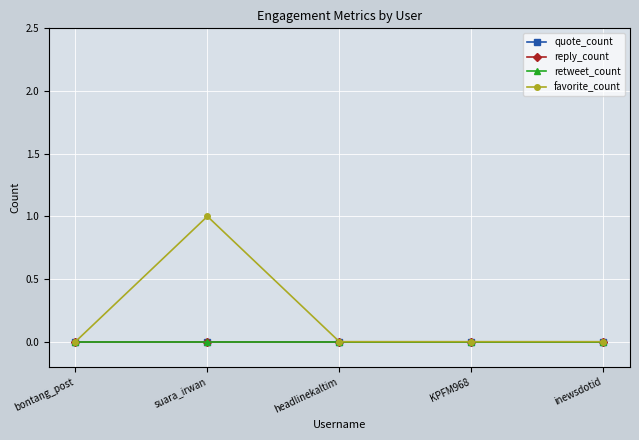

Reading right to left, extract all data points from this chart.

quote_count: inewsdotid=0	KPFM968=0	headlinekaltim=0	suara_irwan=0	bontang_post=0
reply_count: inewsdotid=0	KPFM968=0	headlinekaltim=0	suara_irwan=0	bontang_post=0
retweet_count: inewsdotid=0	KPFM968=0	headlinekaltim=0	suara_irwan=0	bontang_post=0
favorite_count: inewsdotid=0	KPFM968=0	headlinekaltim=0	suara_irwan=1	bontang_post=0